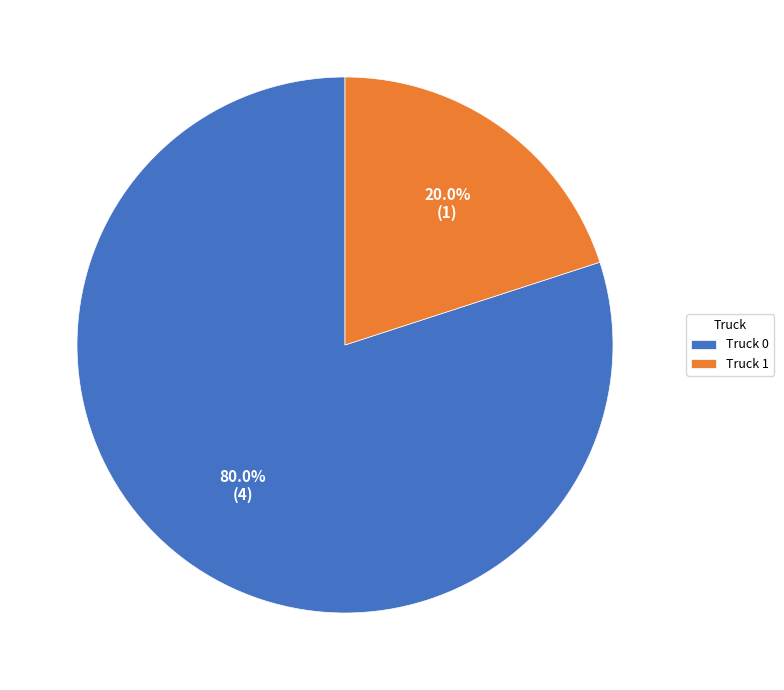

Combined, do Truck 0 and Truck 1 account for over 50%?

Yes